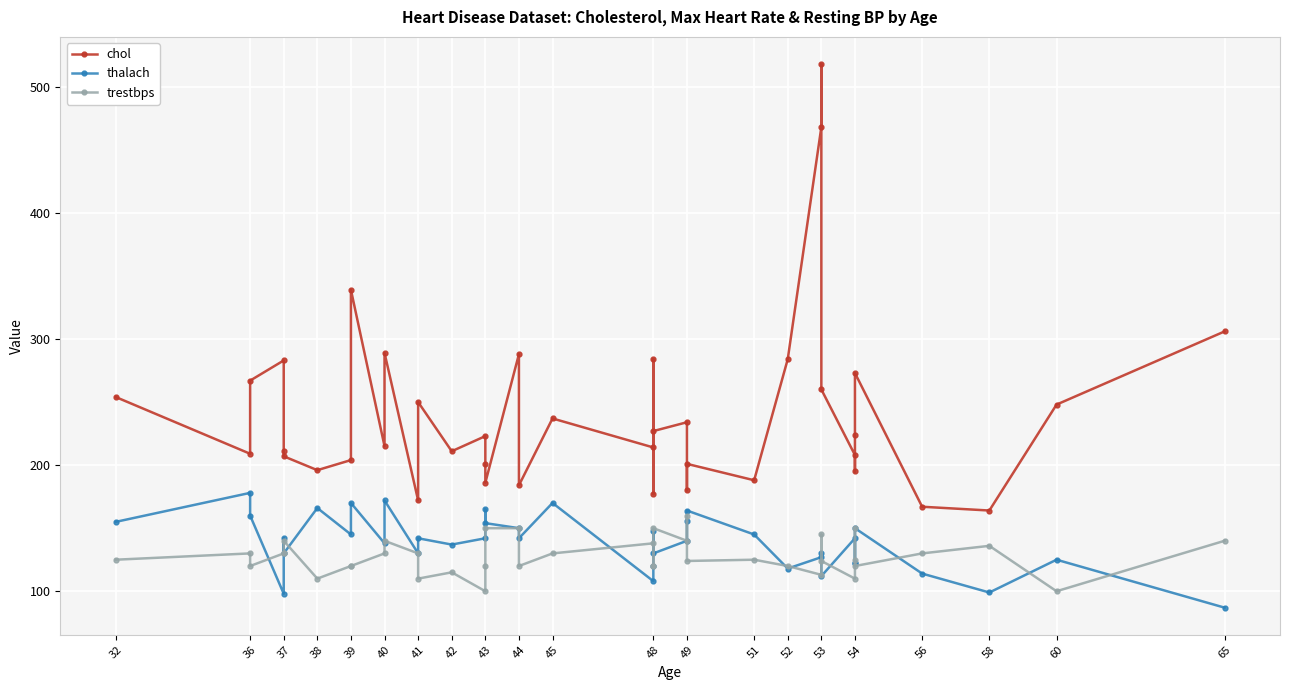

What is the value of the chol point at the 4th from the left?

283